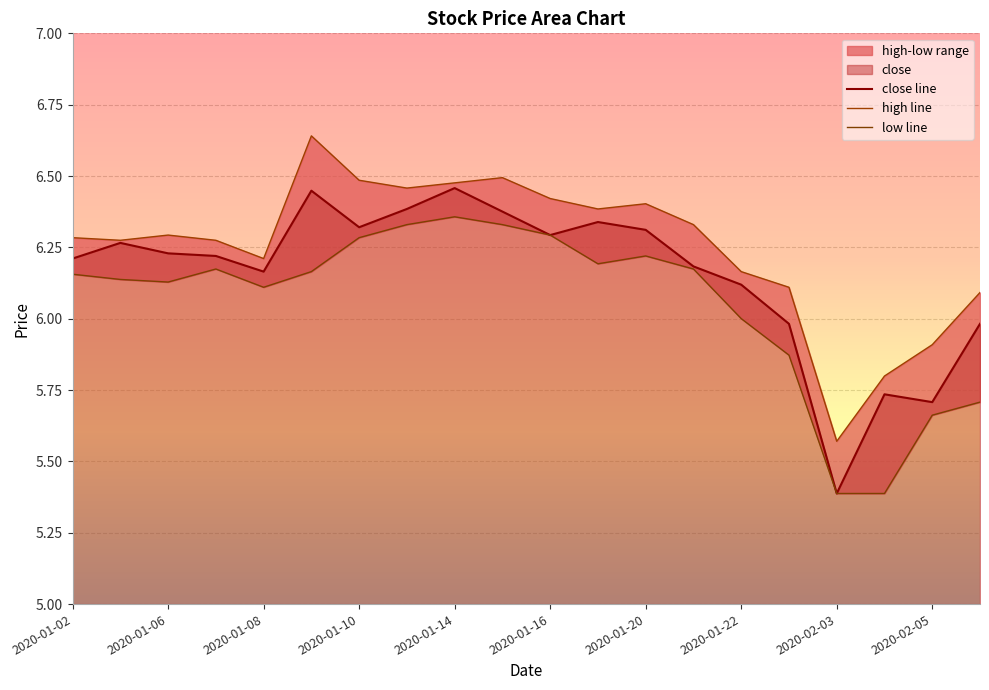

Reading right to left, extract all data points from this chart.

close line: 6.0	5.7	5.7	5.4	6.0	6.1	6.2	6.3	6.3	6.3	6.4	6.5	6.4	6.3	6.4	6.2	6.2	6.2	6.3	6.2
high line: 6.1	5.9	5.8	5.6	6.1	6.2	6.3	6.4	6.4	6.4	6.5	6.5	6.5	6.5	6.6	6.2	6.3	6.3	6.3	6.3
low line: 5.7	5.7	5.4	5.4	5.9	6.0	6.2	6.2	6.2	6.3	6.3	6.4	6.3	6.3	6.2	6.1	6.2	6.1	6.1	6.2